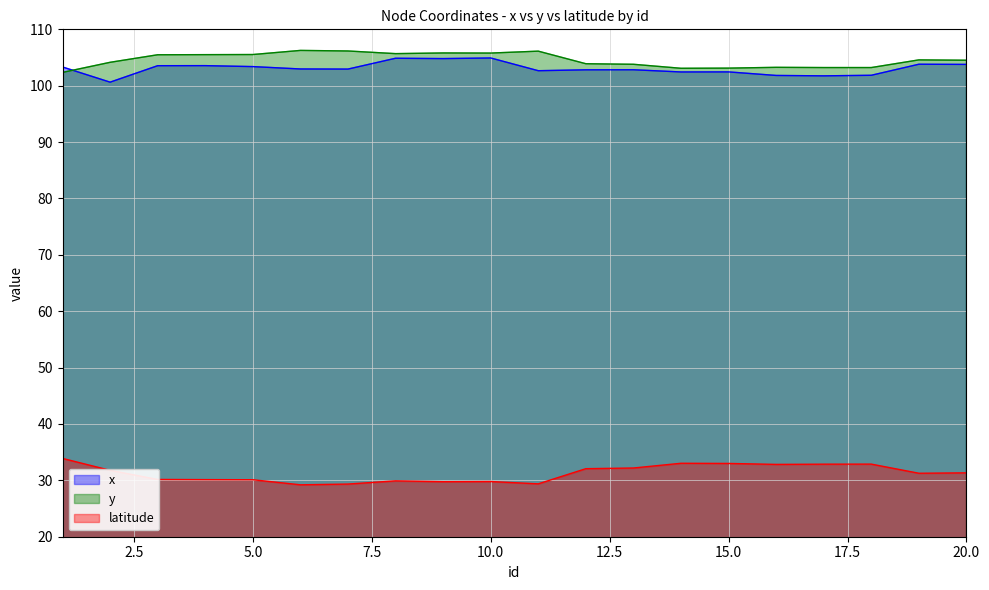

What is the lowest value of the y series?

102.4